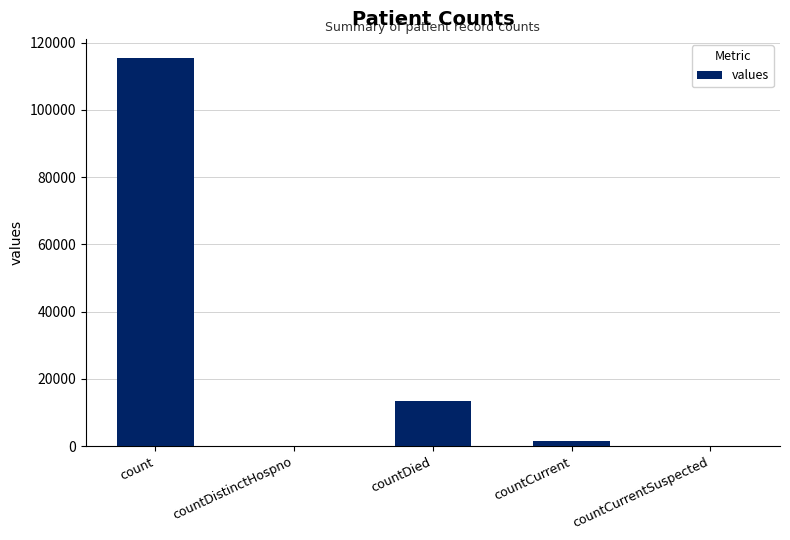

What is the change in value from count to countCurrent?

-113996